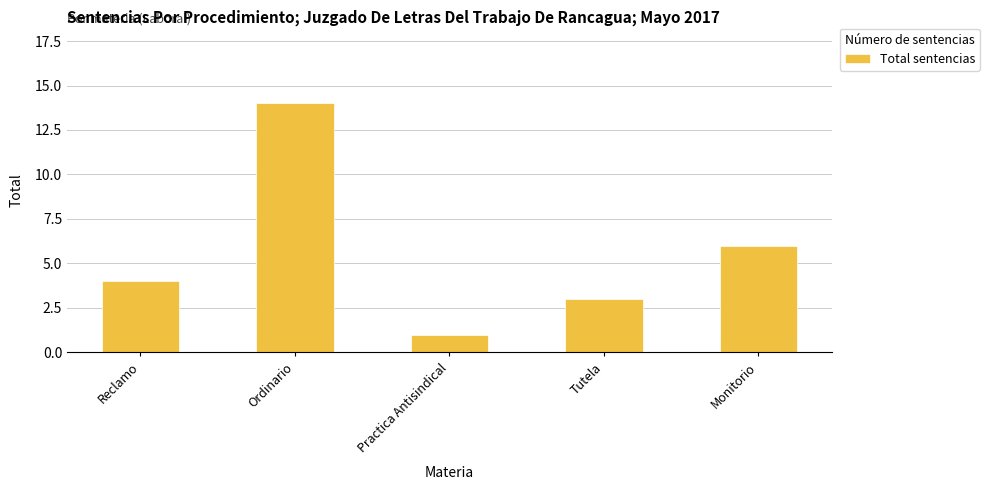

The value at Reclamo is 4. True or false?

True